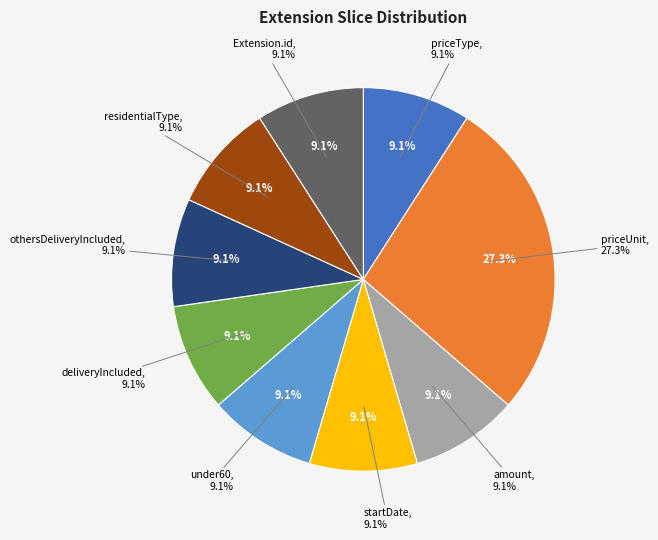

Does startDate represent more than half of the total?

No